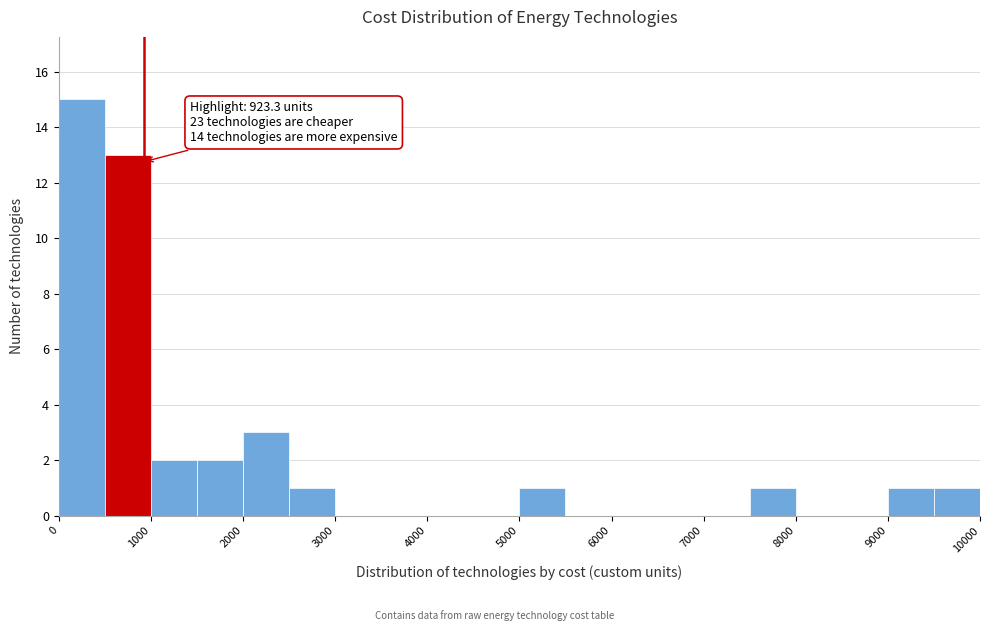

Which range on the x-axis has the tallest bar?

0 to 500